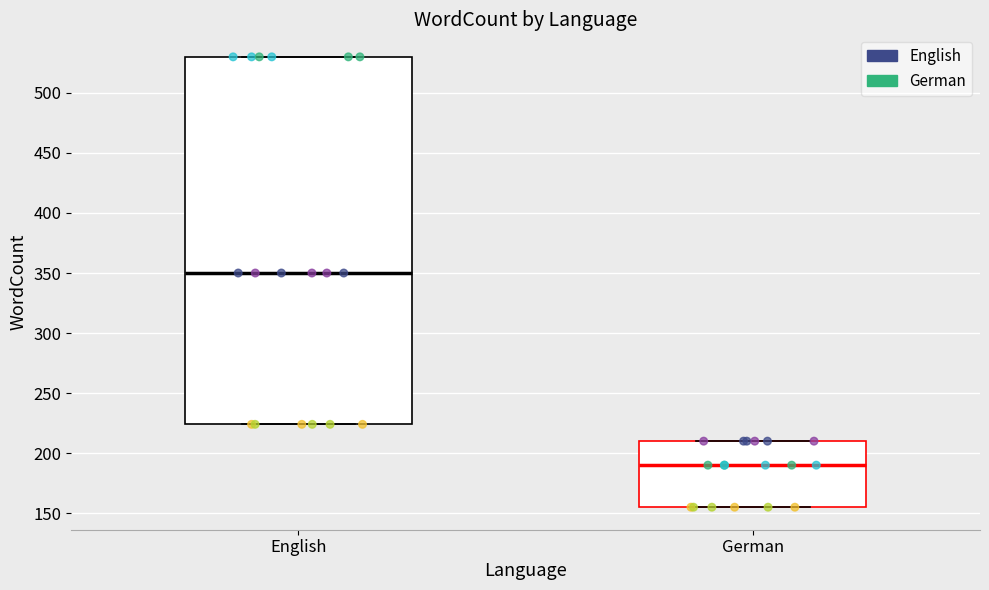

Reading left to right, transcribe this box plot: for each box, give where its median line is, the range the box spans, and where its two whiskers end, as read against the y-axis. The values are not printed on the chart, so give them approximately, as read against the axis.

English: median 350, box 225 to 530, whiskers 225 to 530
German: median 190, box 155 to 210, whiskers 155 to 210